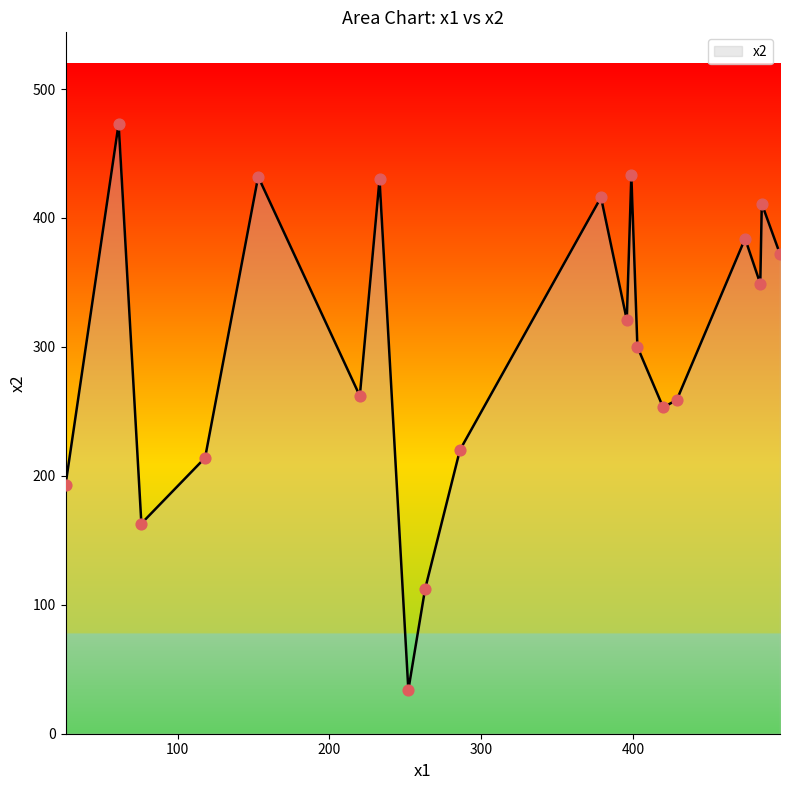

What is the smallest value displayed?

34